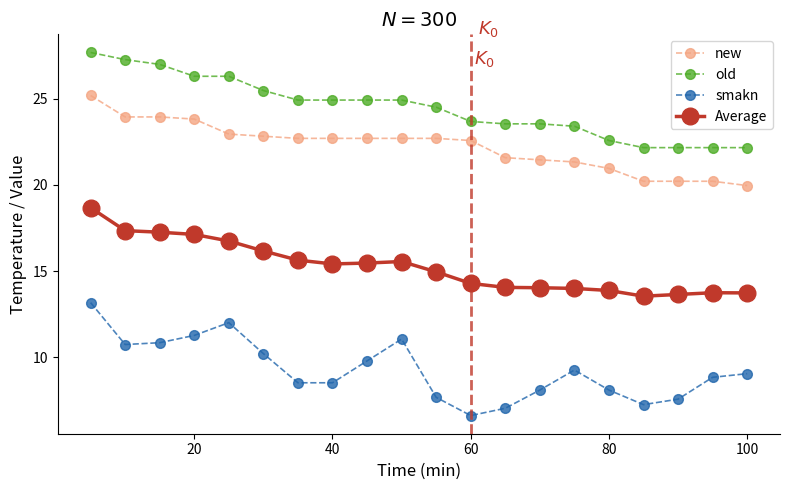

True or false: smakn and new cross at least once.

False